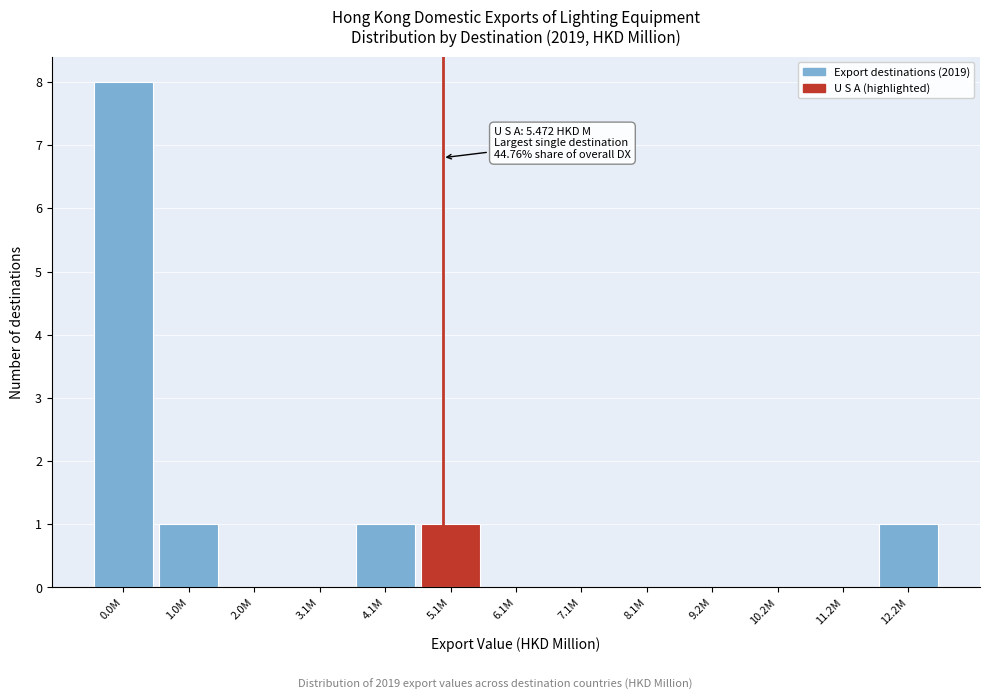

Reading left to right, what are all the values shown in this chart?

0.0M=8	1.0M=1	2.0M=0	3.1M=0	4.1M=1	5.1M=1	6.1M=0	7.1M=0	8.1M=0	9.2M=0	10.2M=0	11.2M=0	12.2M=1